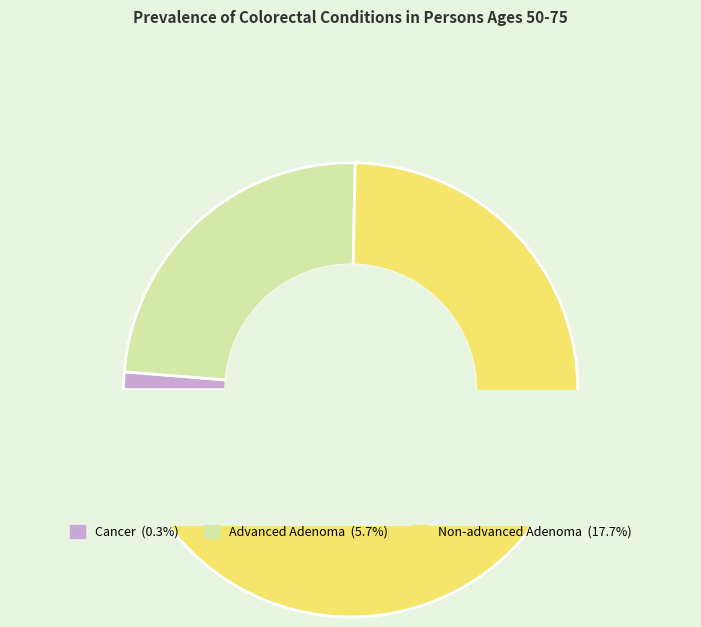

Do Advanced Adenoma and Cancer together represent more than half of the pie?

No